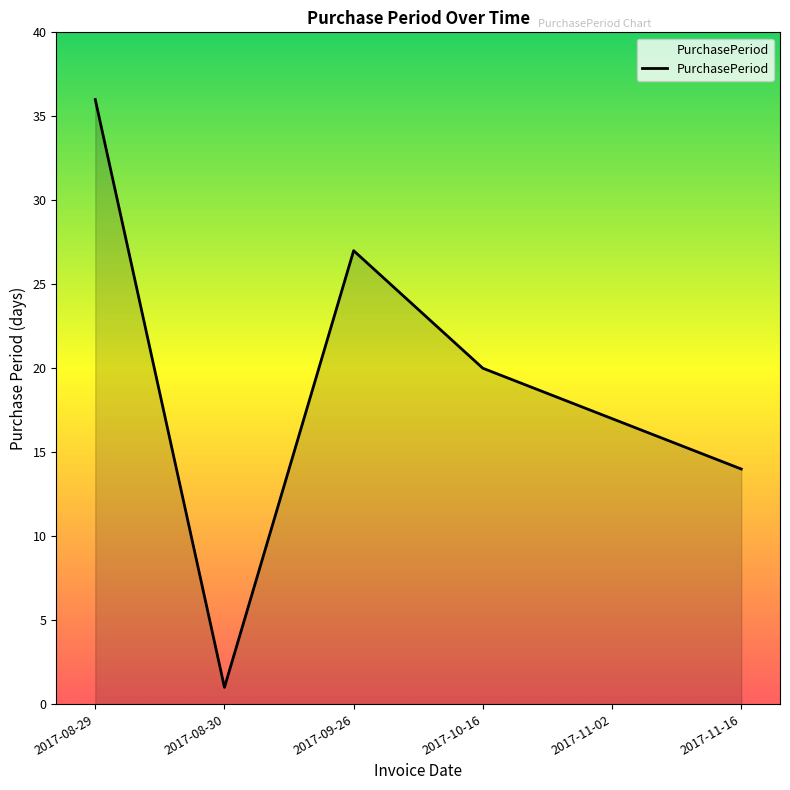

Is it true that the value at 2017-10-16 is 20?

True